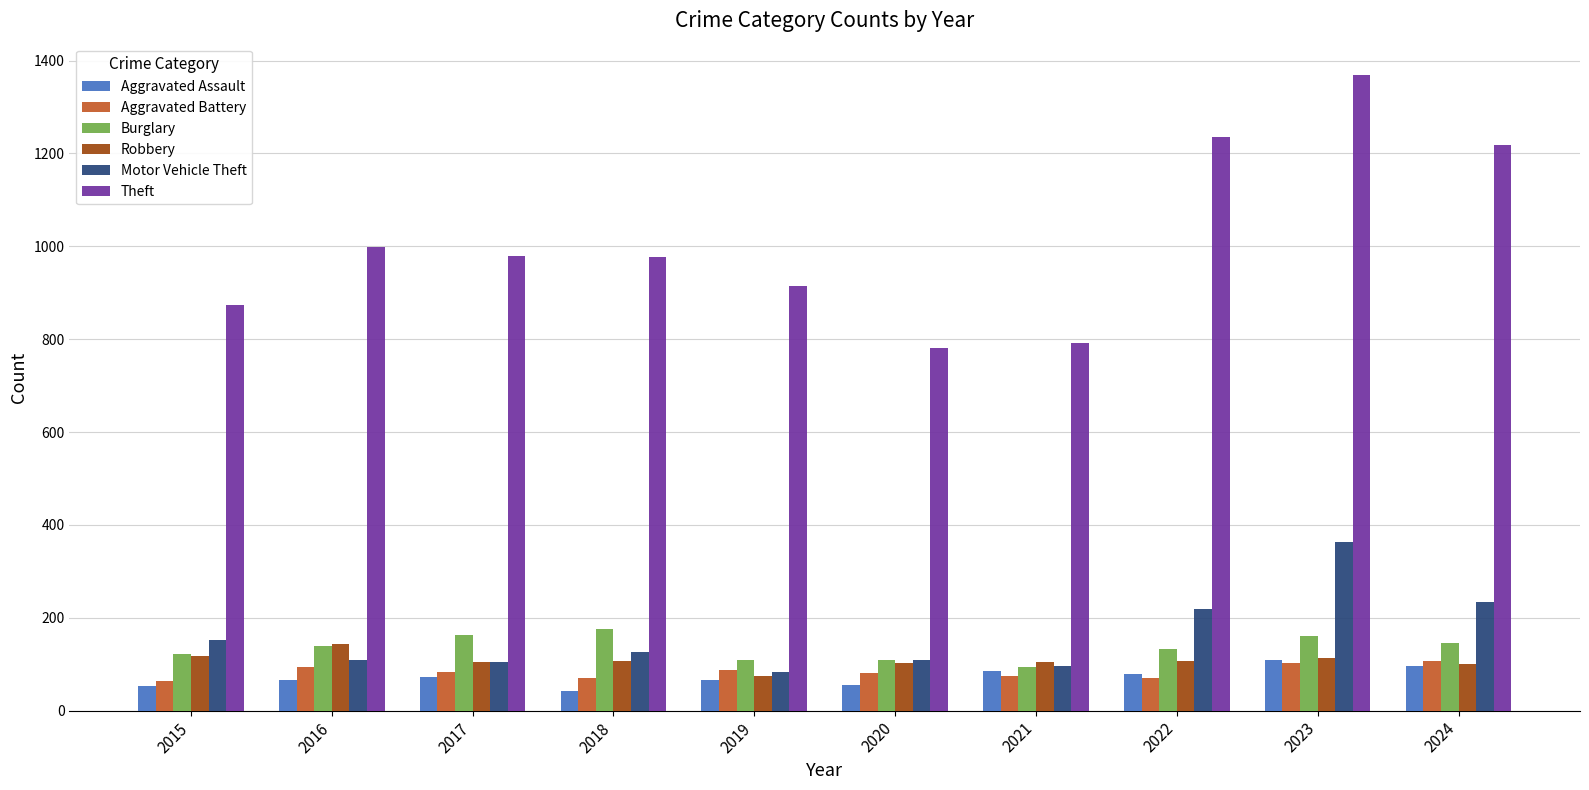

At which label does Aggravated Battery first exceed 83?

2016